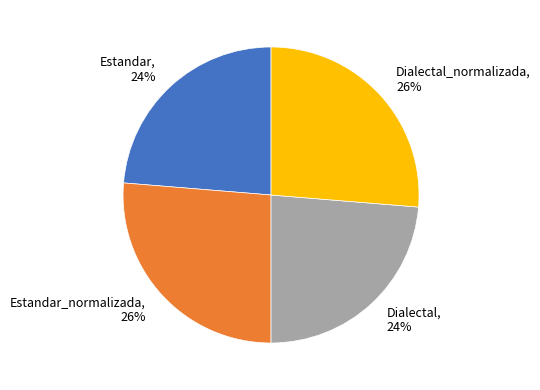

True or false: Estandar, 24% accounts for 9% of the total.

False